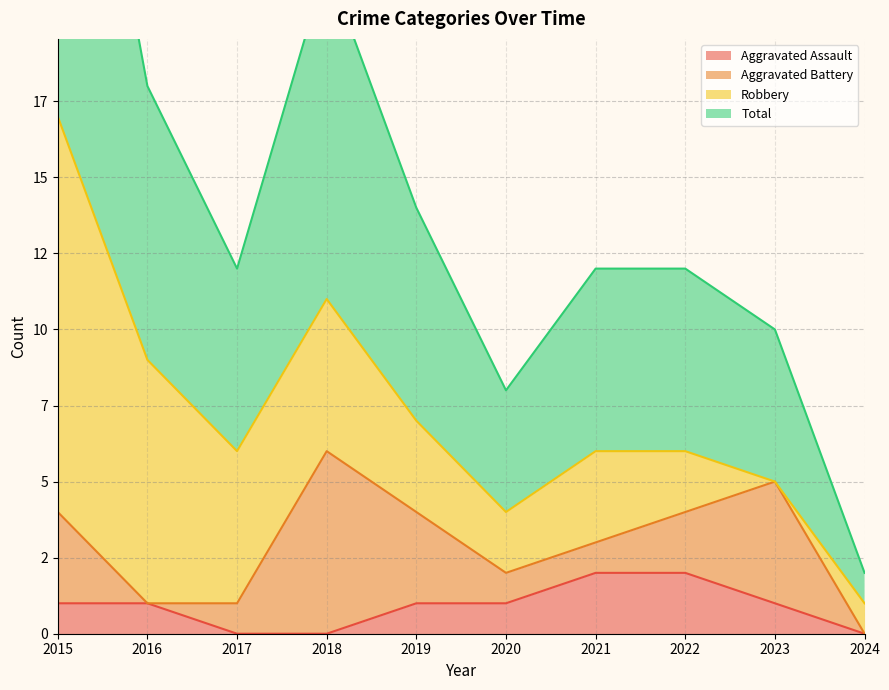

True or false: Total and Aggravated Assault cross at least once.

False